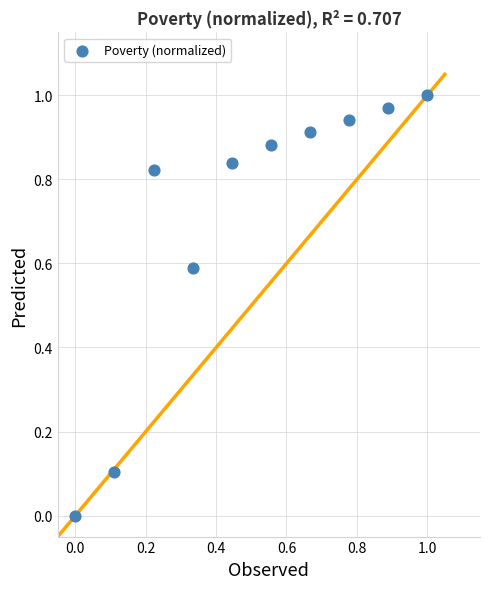

What is the average X value?

0.5